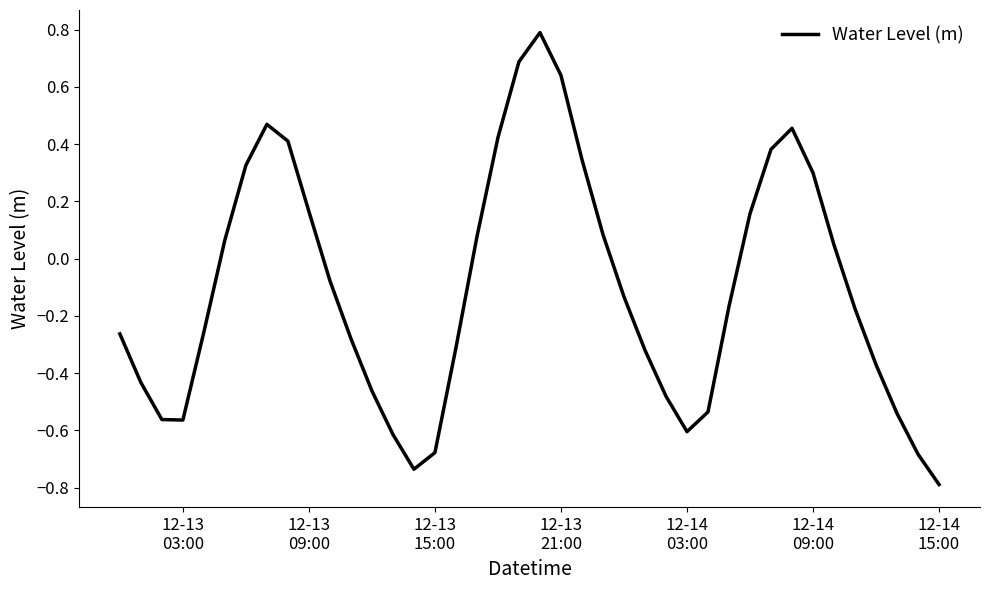

What is the maximum value shown in the chart?

0.8